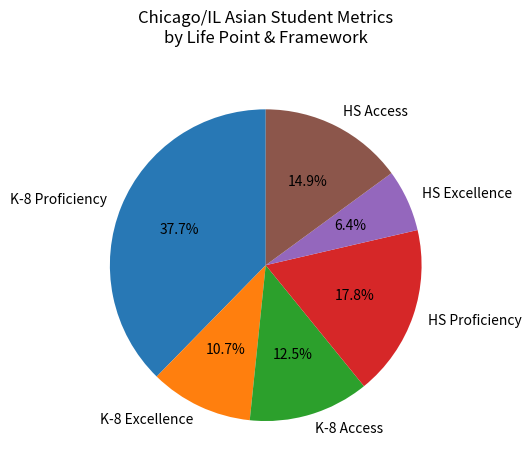

Rank the categories by value from lowest to highest.

HS Excellence, K-8 Excellence, K-8 Access, HS Access, HS Proficiency, K-8 Proficiency